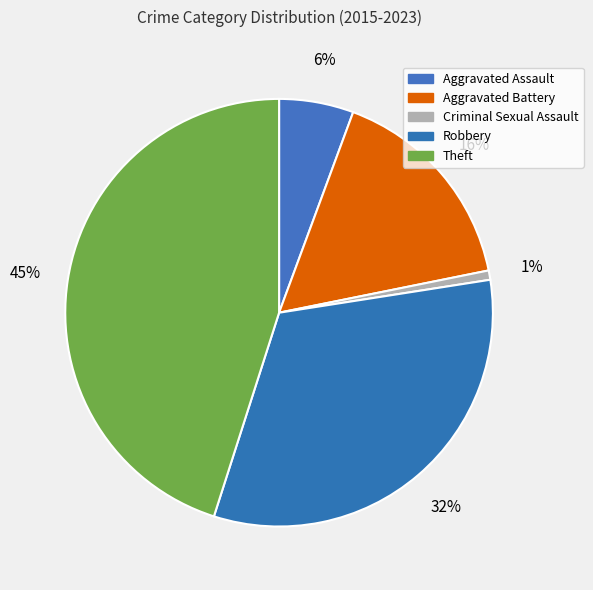

What is the largest slice in the pie chart?

Theft